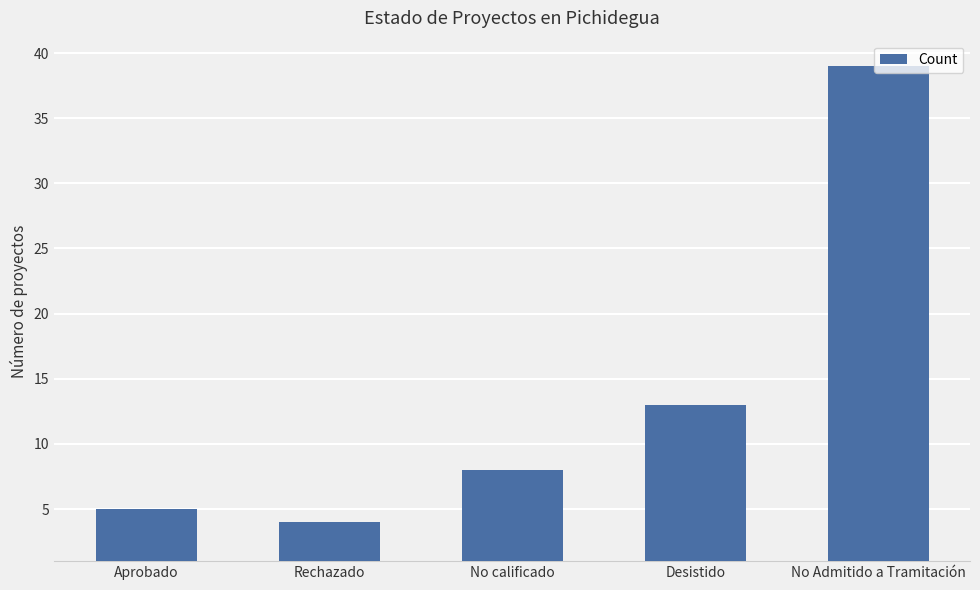

The value at Rechazado is 4. True or false?

True